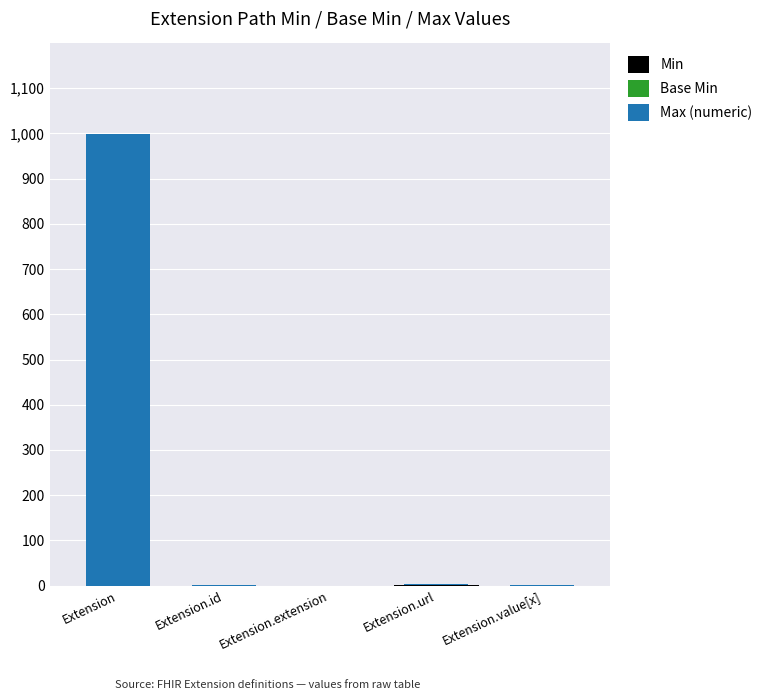

What is the total value across all series at Extension?

999